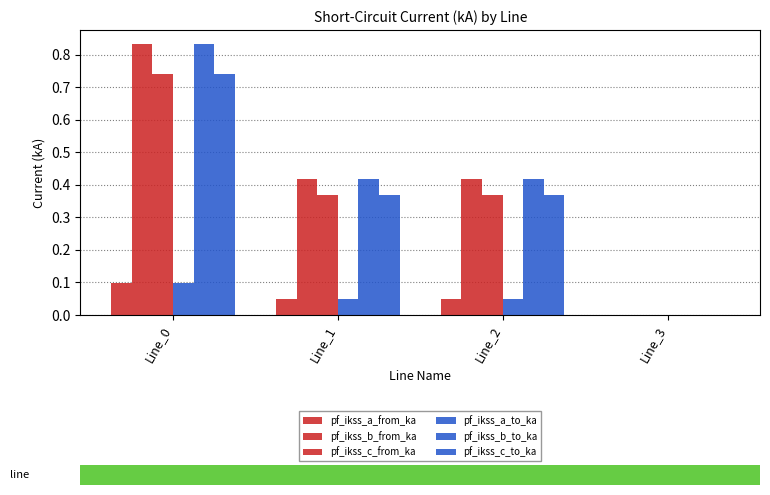

Where is pf_ikss_b_from_ka nearest to the value 0?

Line_3